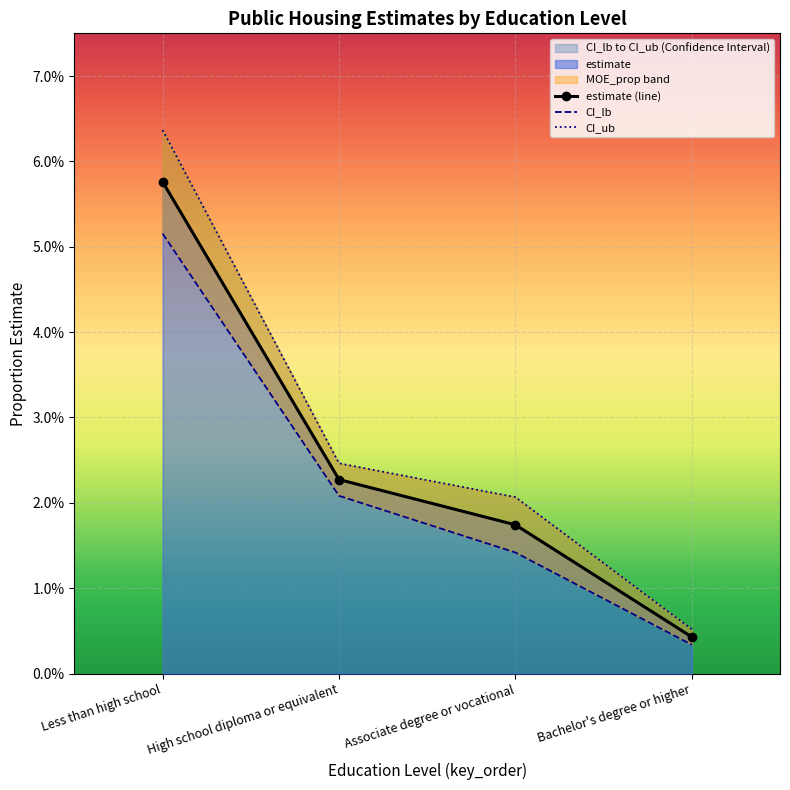

List the labels in order of CI_lb value, smallest first.

Bachelor's degree or higher, Associate degree or vocational, High school diploma or equivalent, Less than high school